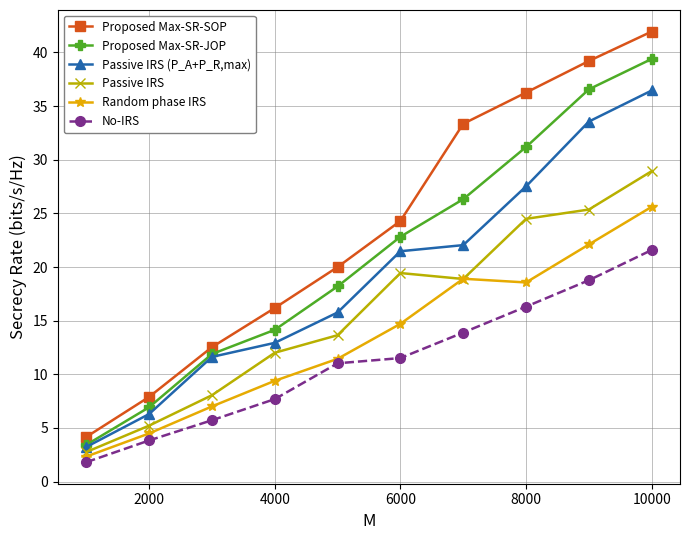

What is the value of the Proposed Max-SR-JOP point at the 4th from the left?

14.1